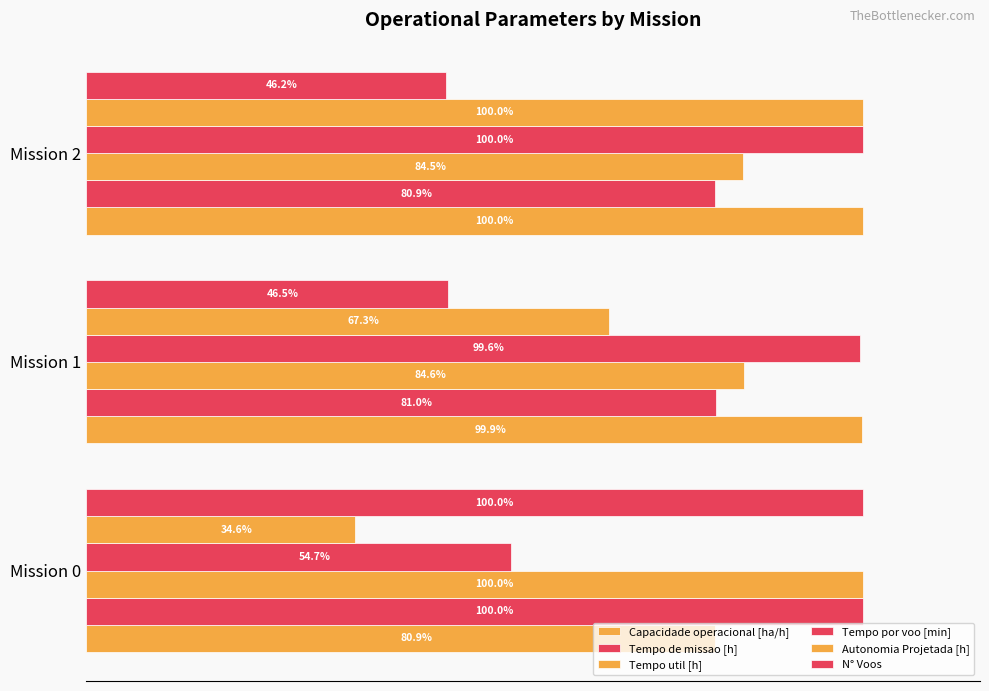

Which series has the largest total across all categories?

Capacidade operacional [ha/h]